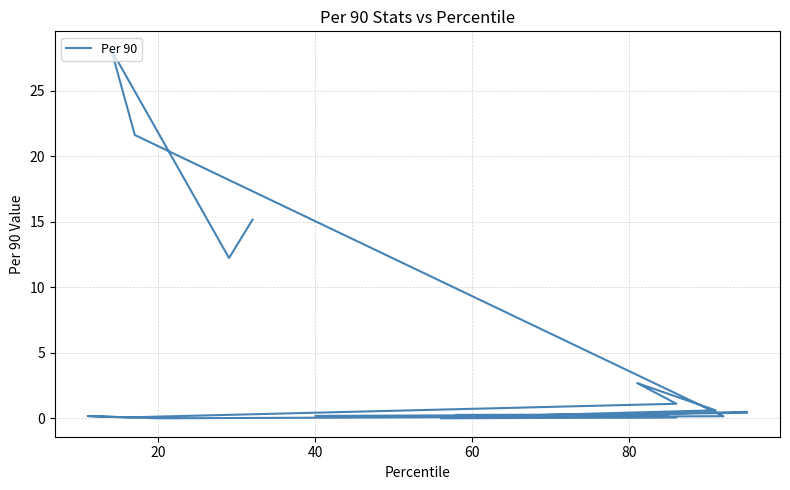

Reading right to left, extract all data points from this chart.

15.2	12.2	28.1	21.6	0.2	0.0	0.2	0.1	1.1	2.7	0.6	0.2	0.4	0.5	0.0	0.1	0.1	0.2	0.3	0.3